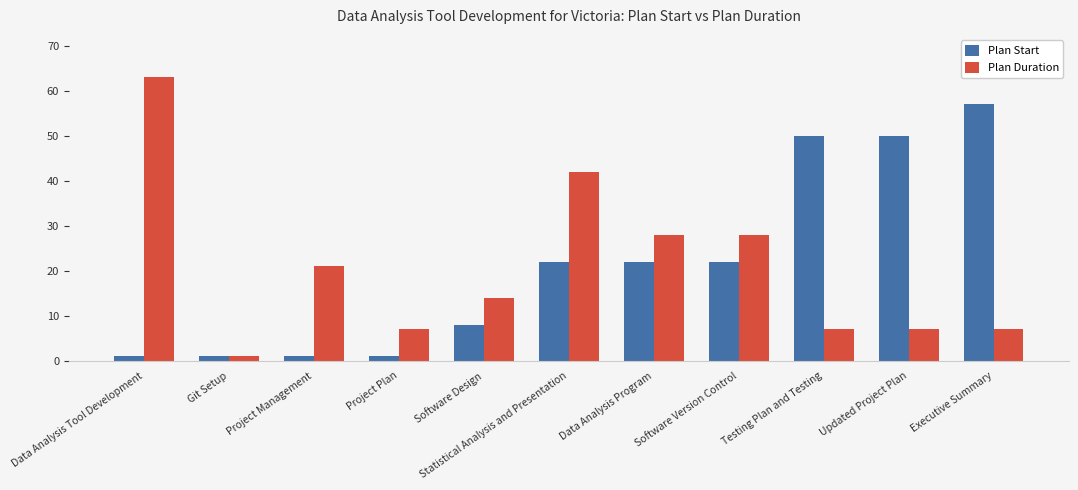

Which series changed the most between Project Plan and Testing Plan and Testing?

Plan Start